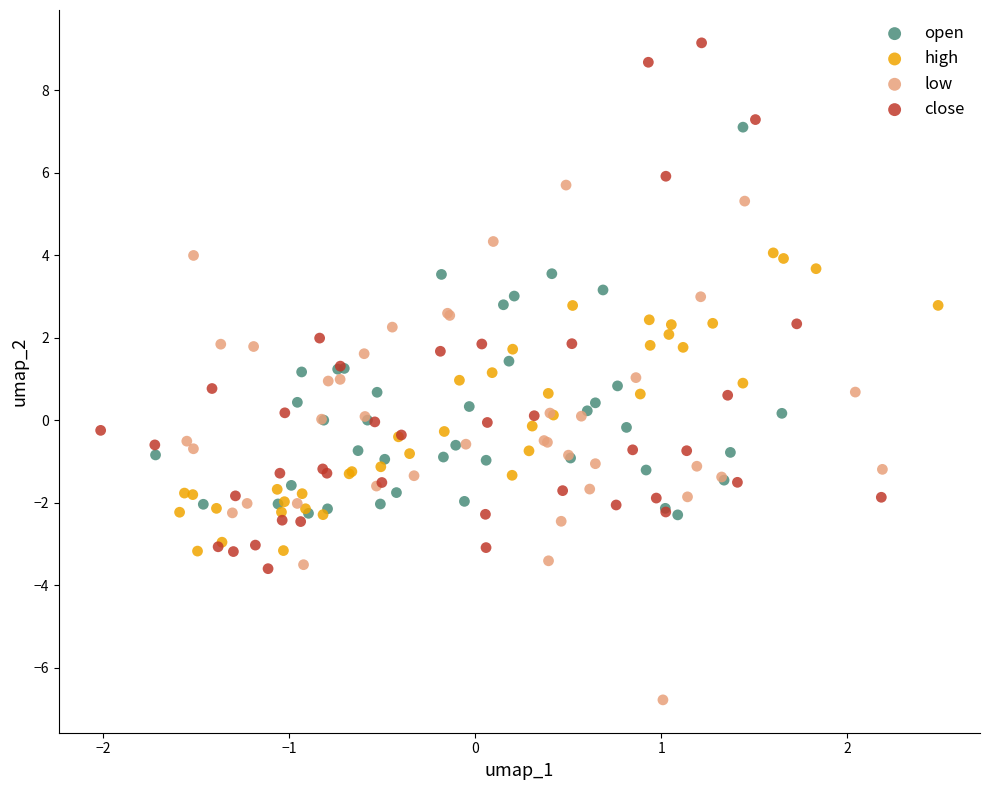

Which series reaches the minimum Y coordinate?

low